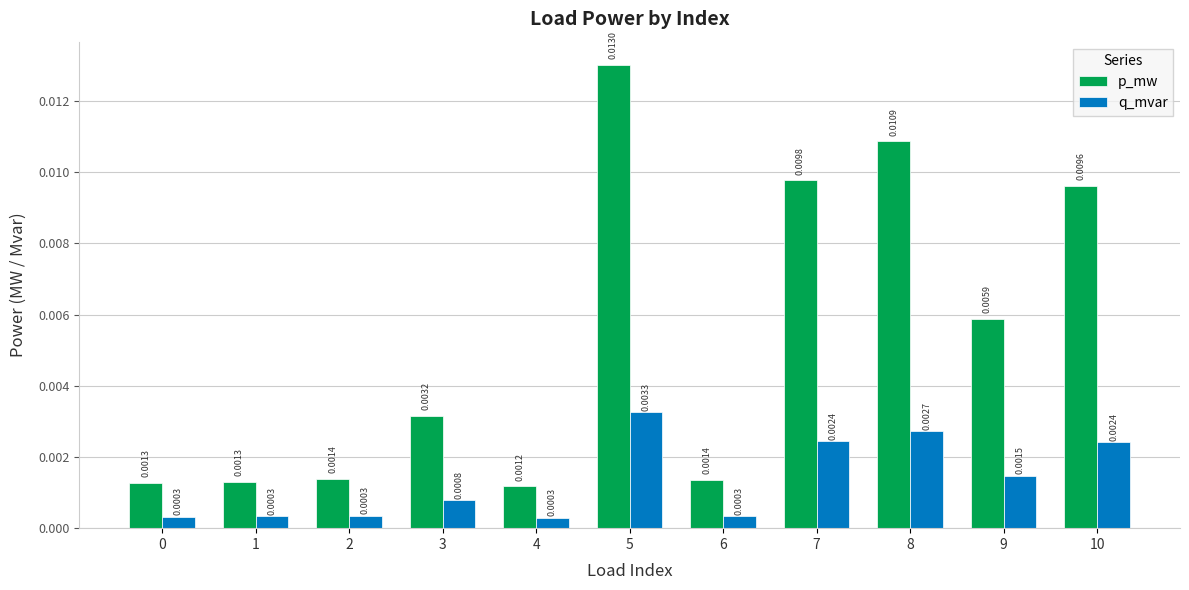

Rank the series by their maximum value, from highest to lowest.

p_mw, q_mvar